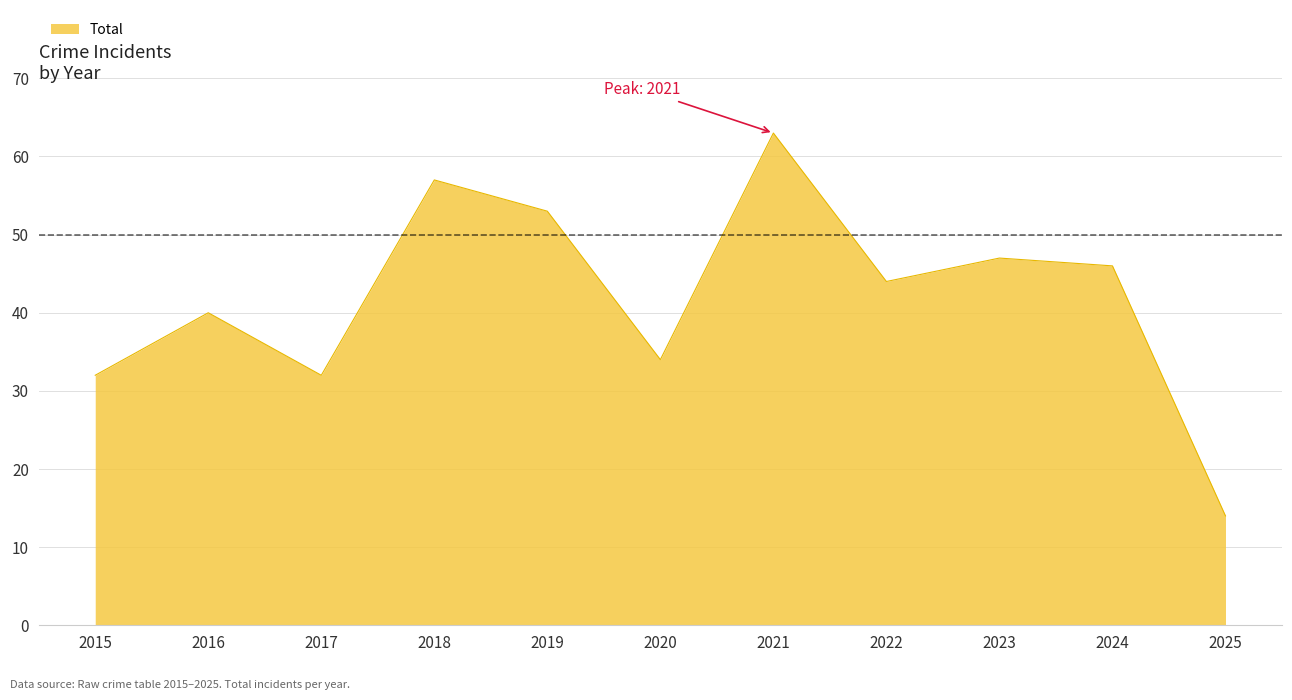

The chart shows a value of 32 at 2017. True or false?

True